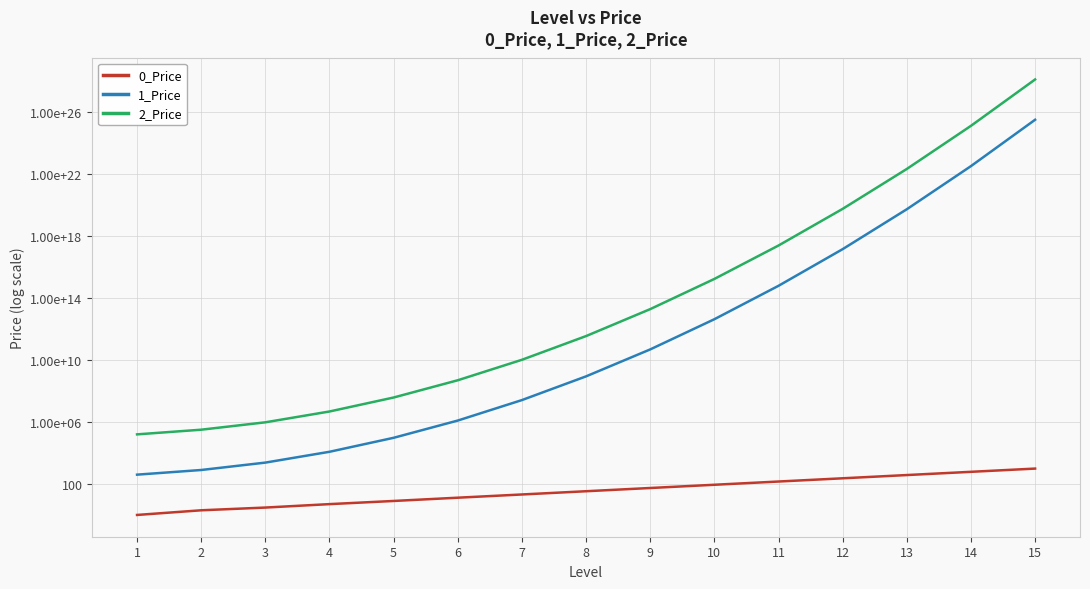

Reading left to right, list all the values displayed in this chart.

0_Price: 1	2	3	5	8	13	21	34	55	89	144	233	377	610	987
1_Price: 400	800	2400	12000	96000	1248000	26208000	891072000	49008960000	4361797440000	628098831360000	146347027706880000	55172829445493800960	33655425961751201447936	33217905424248398898266112
2_Price: 160000	320000	960000	4800000	38400000	499200000	10483200000	356428800000	19603584000000	1744718976000000	251239532544000000	58538811082752000000	22069131778197498626048	13462170384700499436765184	13287162169699400103797719040